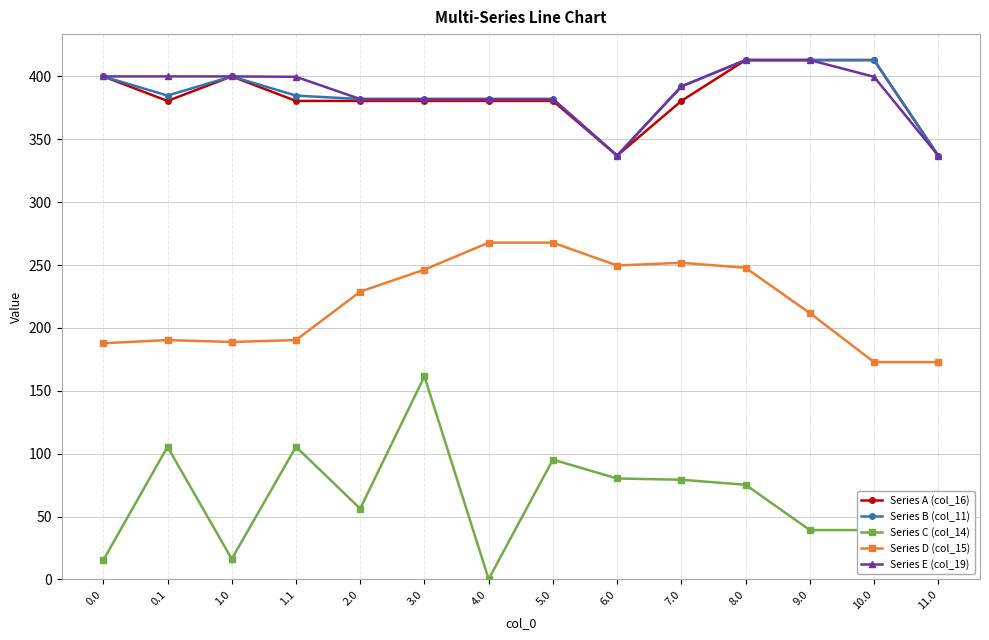

How many categories are shown in the chart?

14